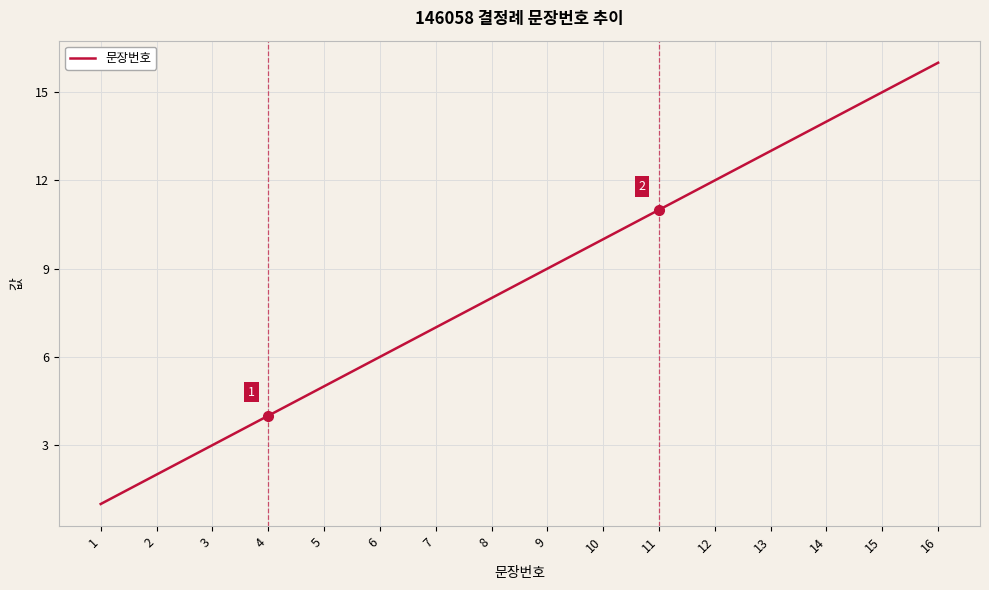

Is it true that the value at 10 is 10?

True